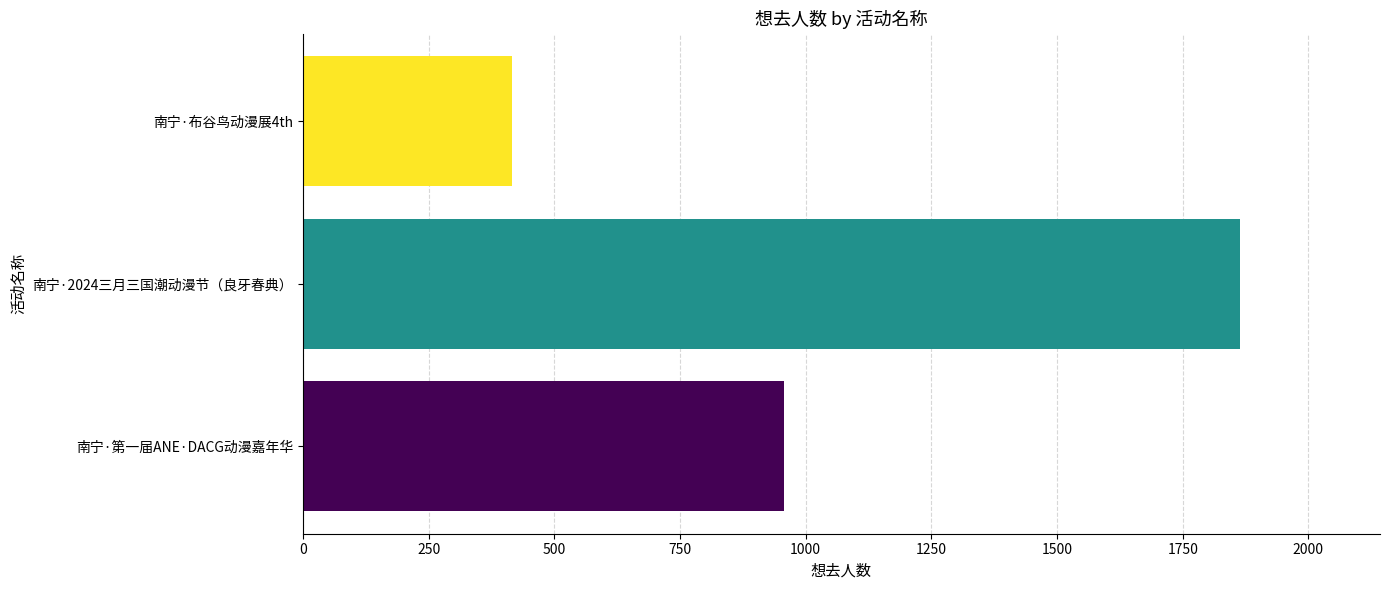

What is the average value?

1079